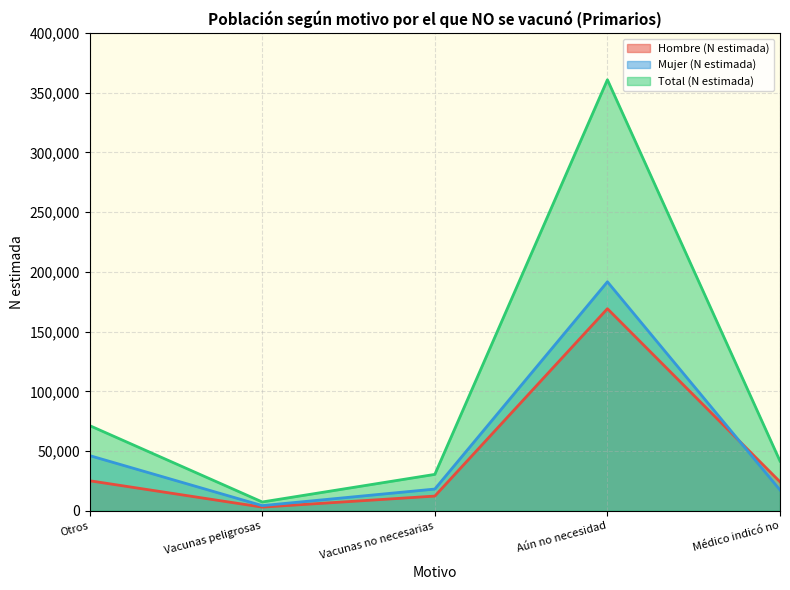

How many interior local valleys does the Hombre (N estimada) series have?

1